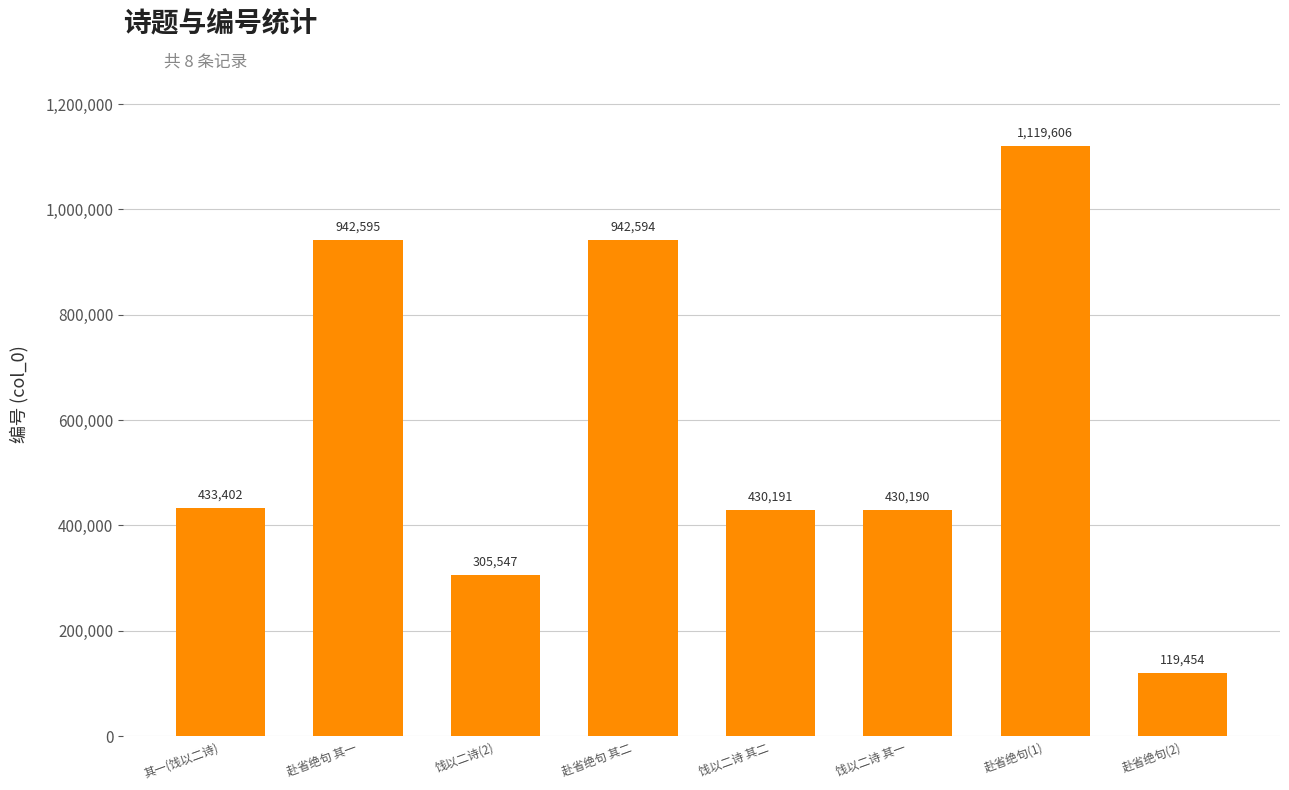

Reading left to right, extract all data points from this chart.

433402	942595	305547	942594	430191	430190	1119606	119454